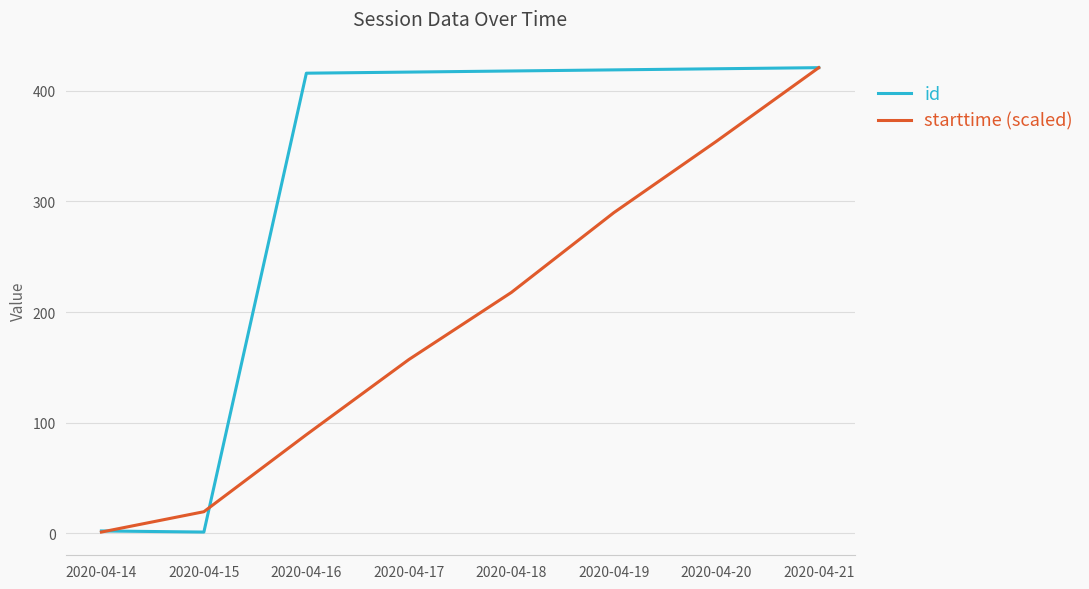

How many lines are shown in the chart?

2